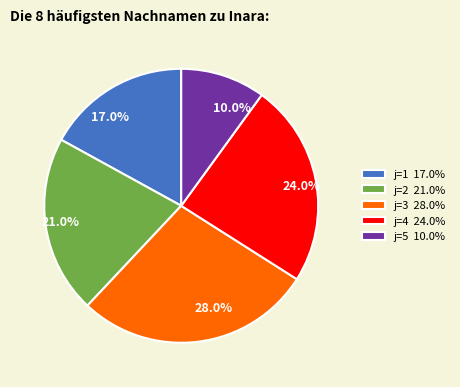

What is the largest slice in the pie chart?

j=3 28.0%